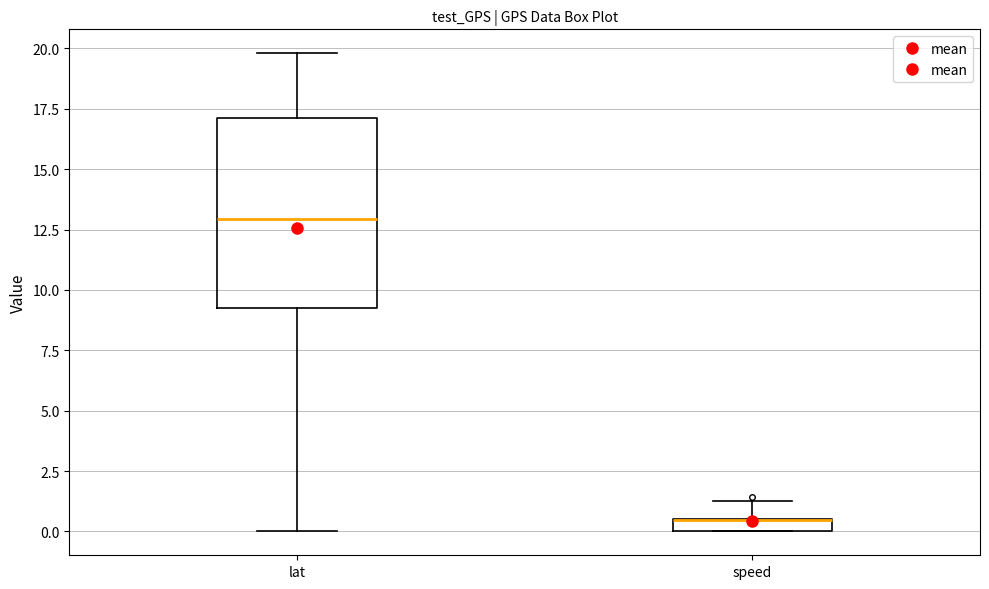

Which box is the tallest, from its lower edge to its upper edge?

lat